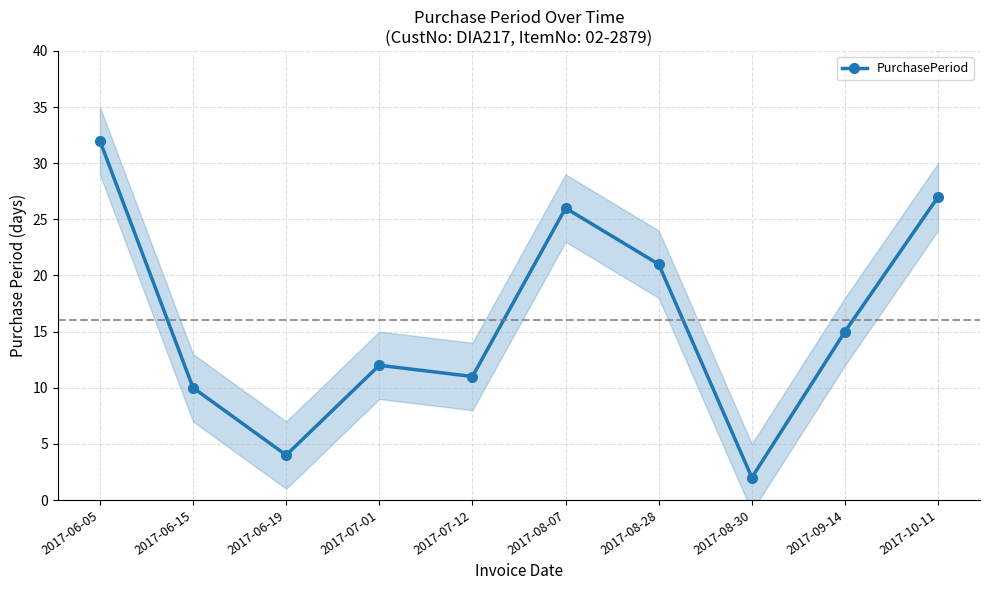

What is the difference between the values at 2017-07-01 and 2017-10-11?

15